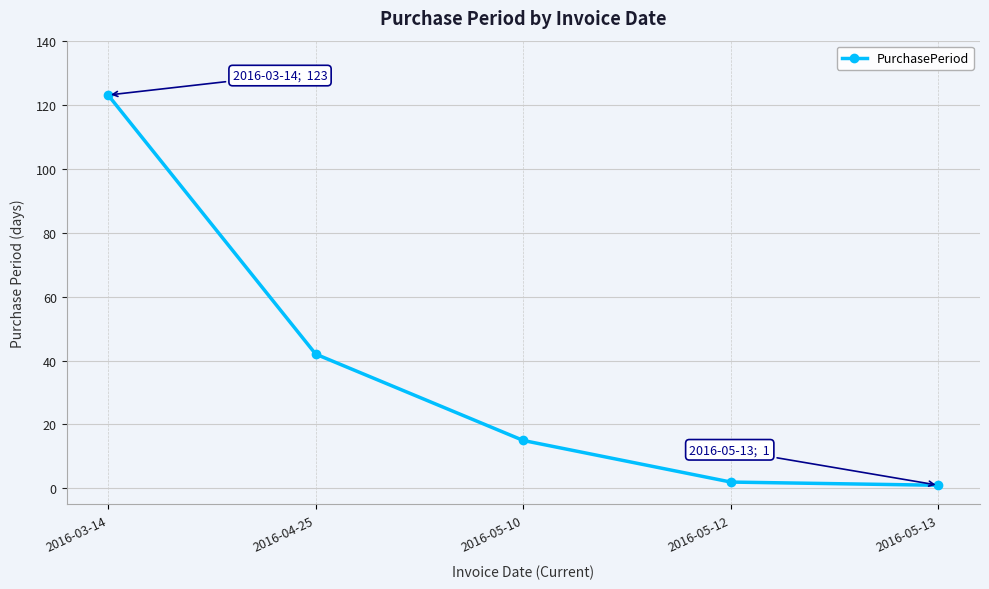

Reading left to right, what are all the values shown in this chart?

123	42	15	2	1